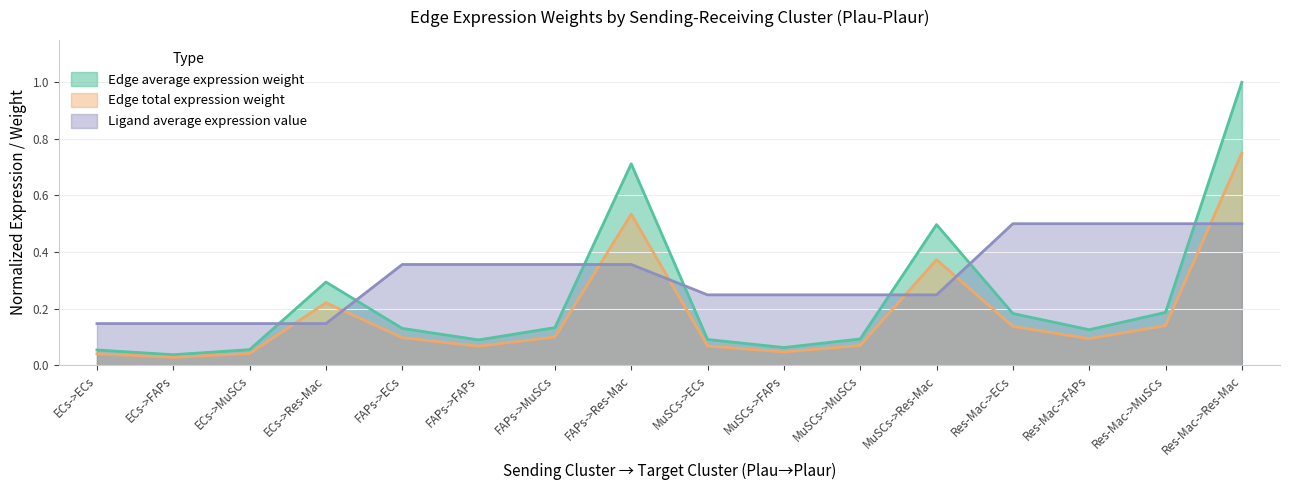

True or false: Ligand average expression value has more than 1 points higher than both neighbors.

False